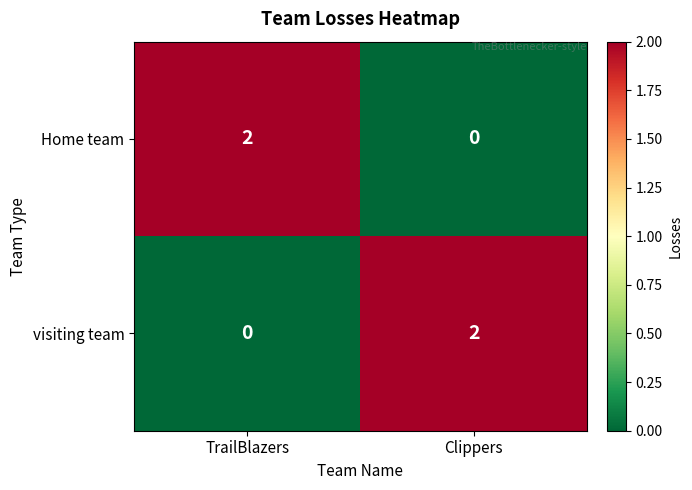

Reading left to right, list all the values displayed in this chart.

Home team: 2	0
visiting team: 0	2